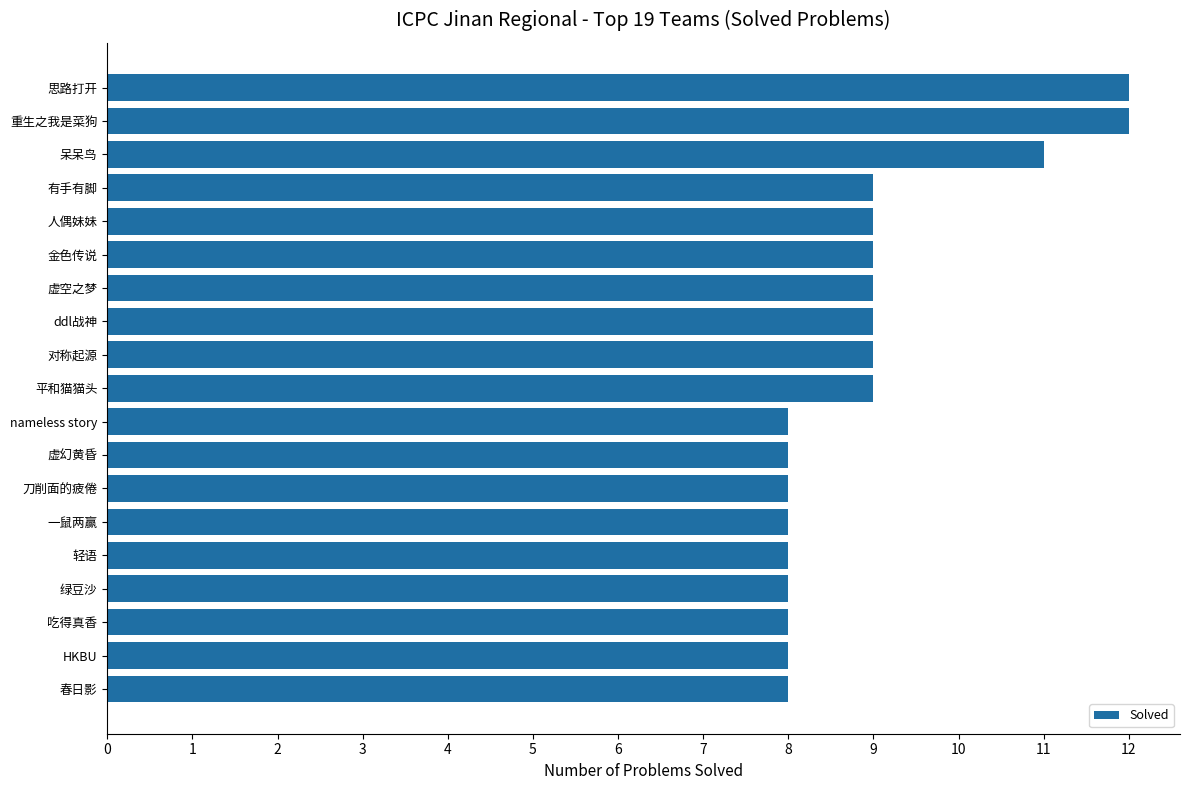

What is the change in value from 思路打开 to 有手有脚?

-3